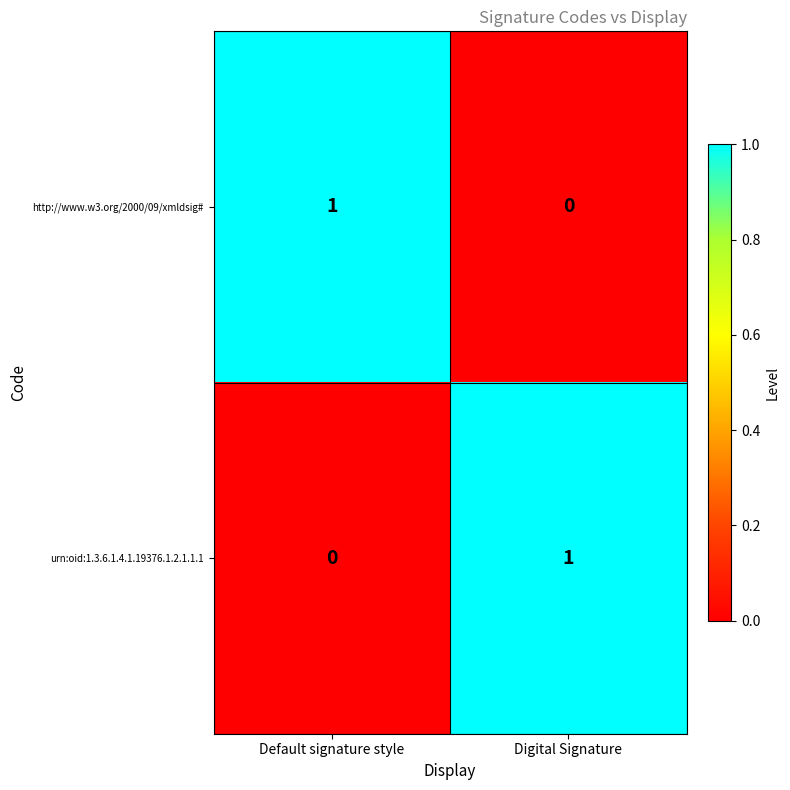

The value of http://www.w3.org/2000/09/xmldsig# at Digital Signature is 0. True or false?

True